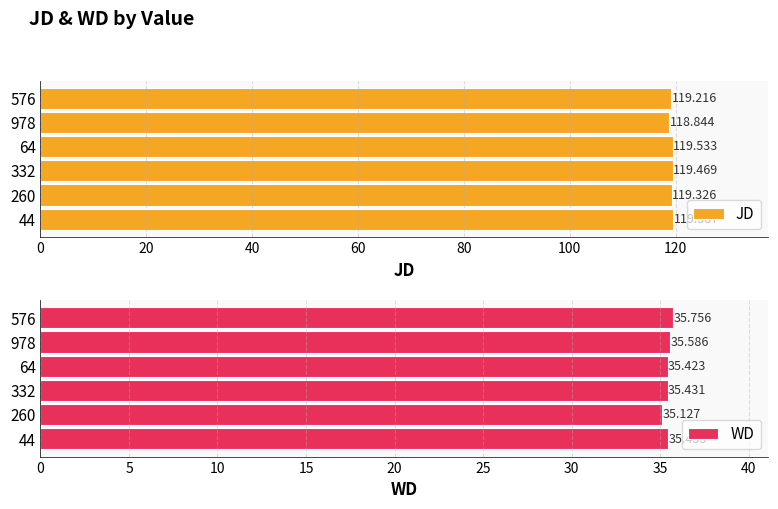

Reading left to right, list all the values displayed in this chart.

JD: 119.6	119.3	119.5	119.5	118.8	119.2
WD: 35.5	35.1	35.4	35.4	35.6	35.8